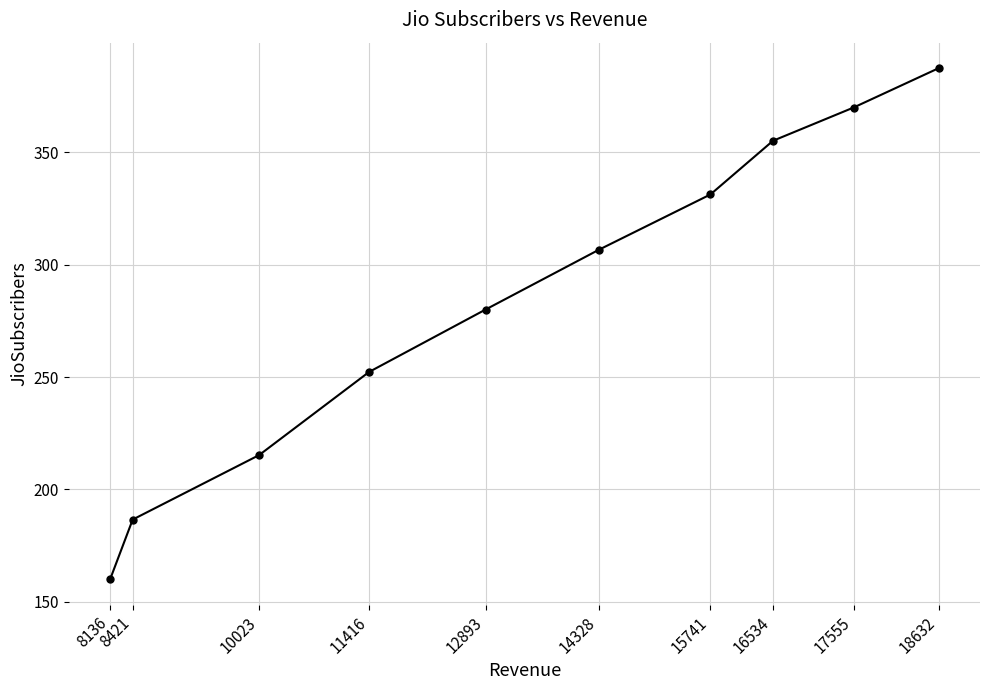

Which label corresponds to the largest value in the chart?

18632